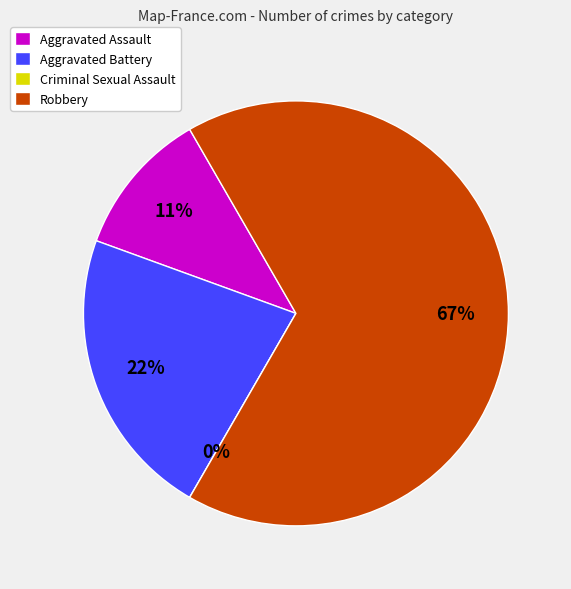

True or false: Robbery accounts for 67% of the total.

True